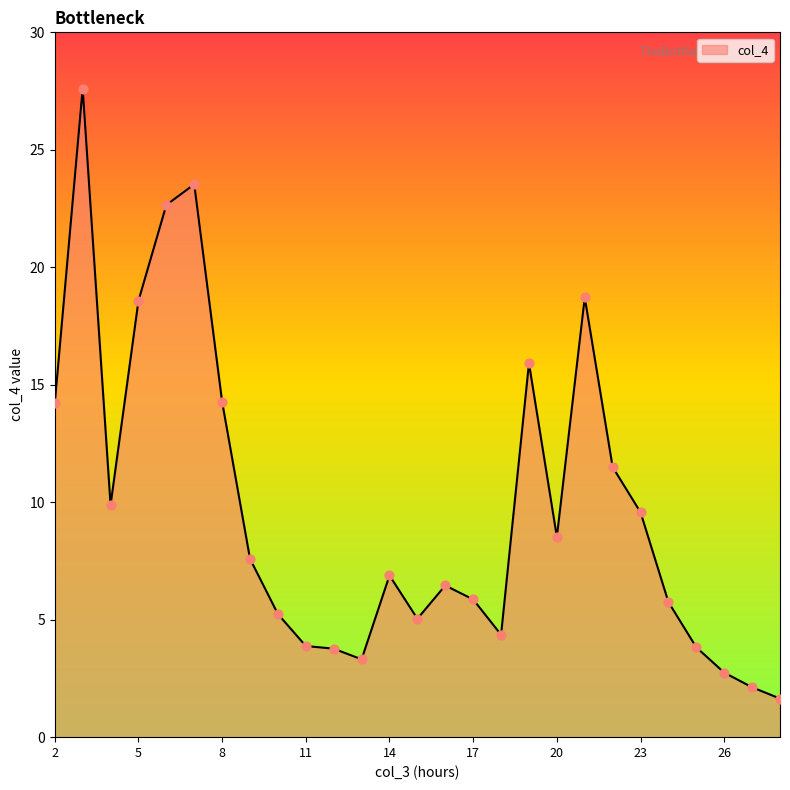

What is the maximum value shown in the chart?

27.6